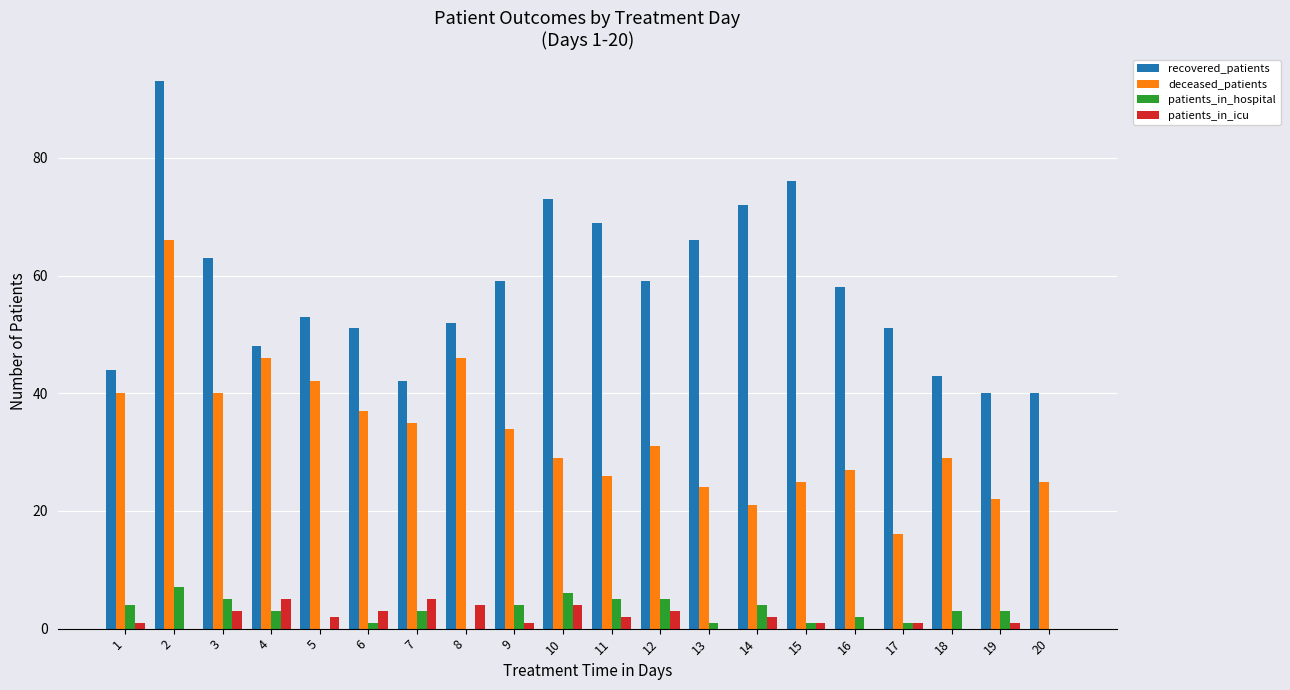

Is the value of deceased_patients at 2 greater than the value of patients_in_hospital at 18?

Yes